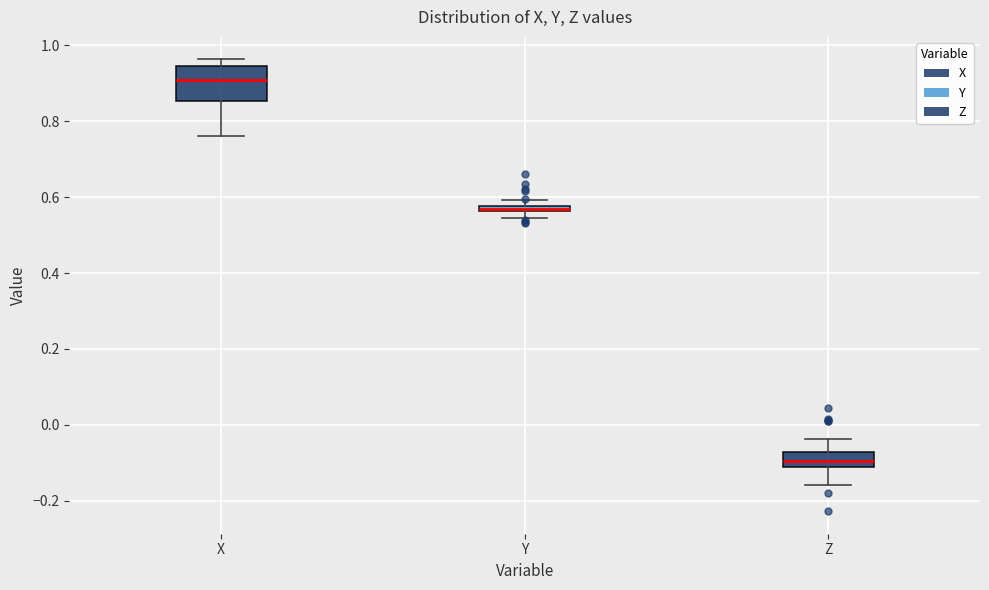

Comparing the boxes themselves (not the whiskers), which one is the tallest?

X